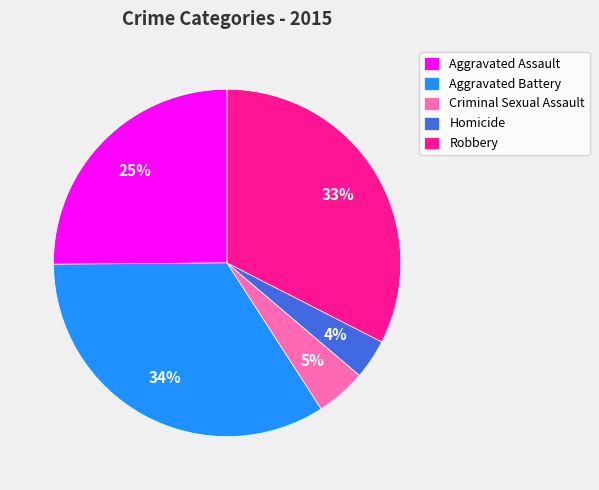

How many segments does this pie chart have?

5